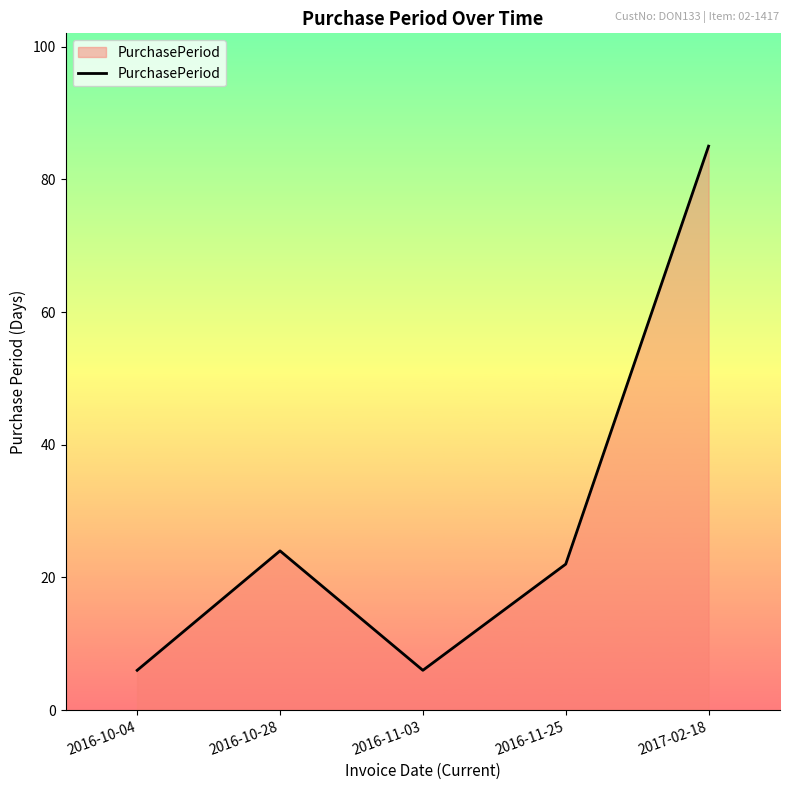

What is the change in value from 2016-11-25 to 2017-02-18?

+63